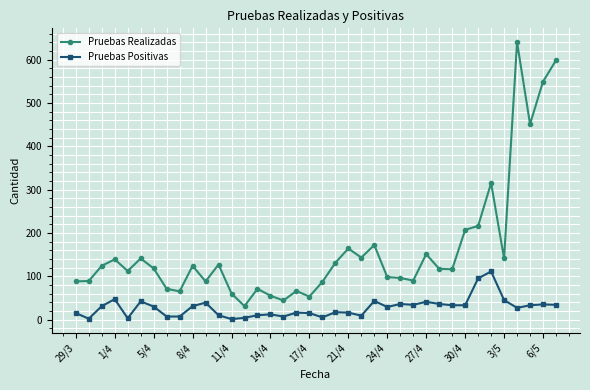

True or false: Pruebas Realizadas and Pruebas Positivas intersect in this chart.

False